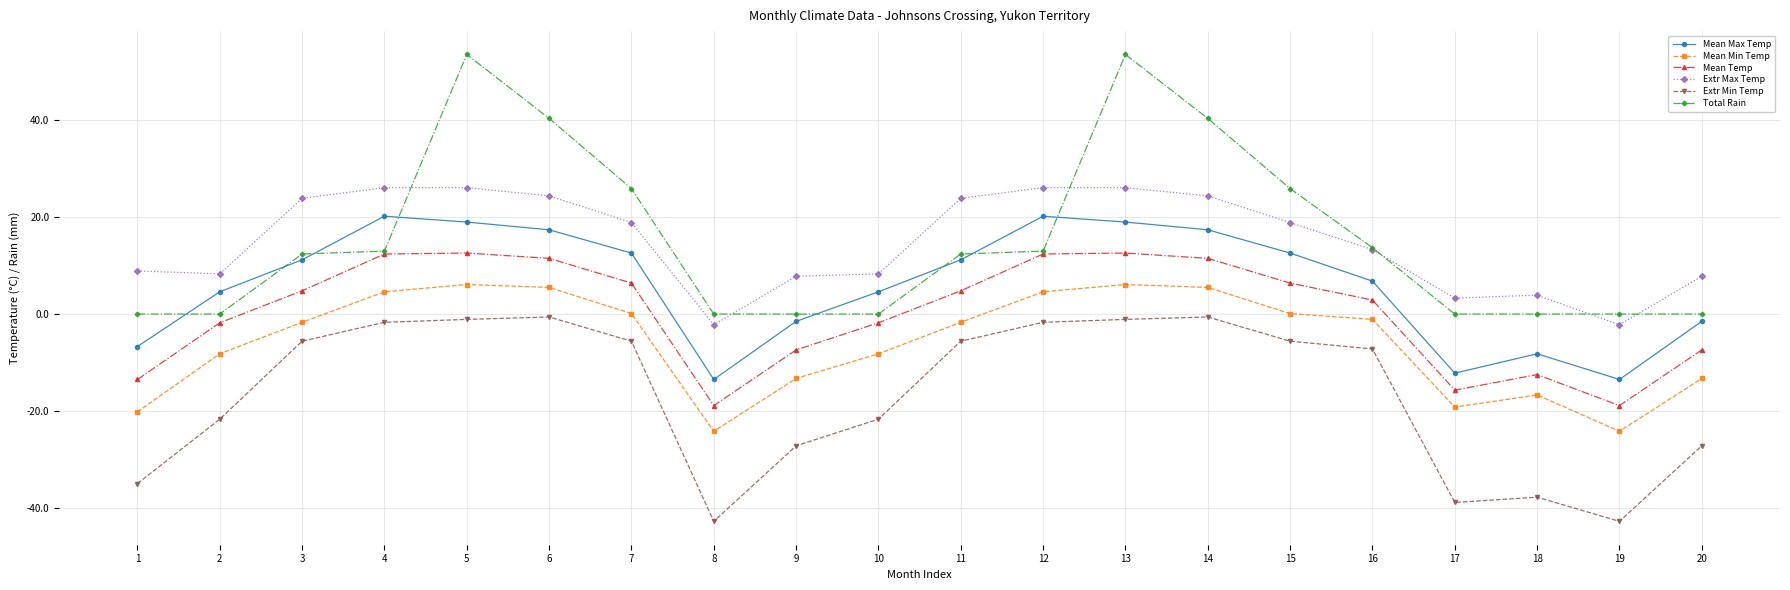

What is the difference between the maximum and minimum values in the Extr Max Temp series?

28.3